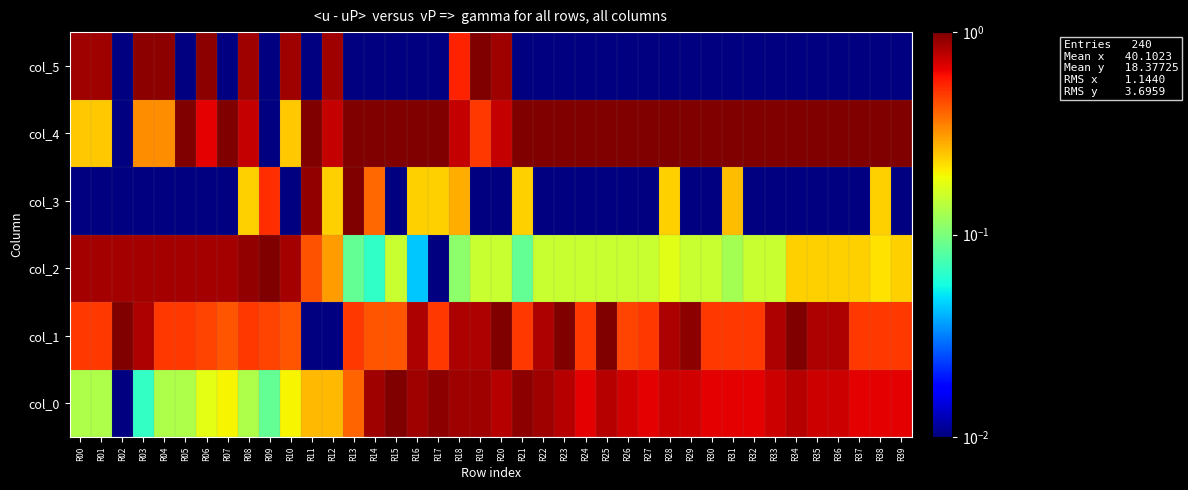

Between R36 and R34, which is larger?

R34